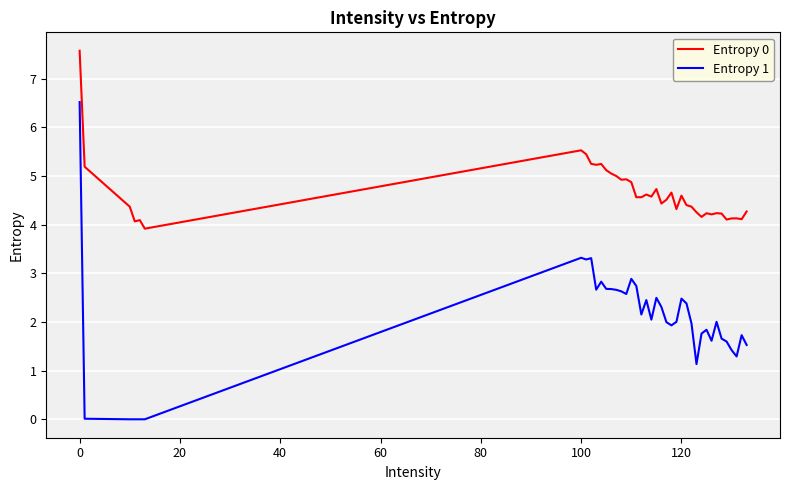

Which series has the widest spread of values?

Entropy 1